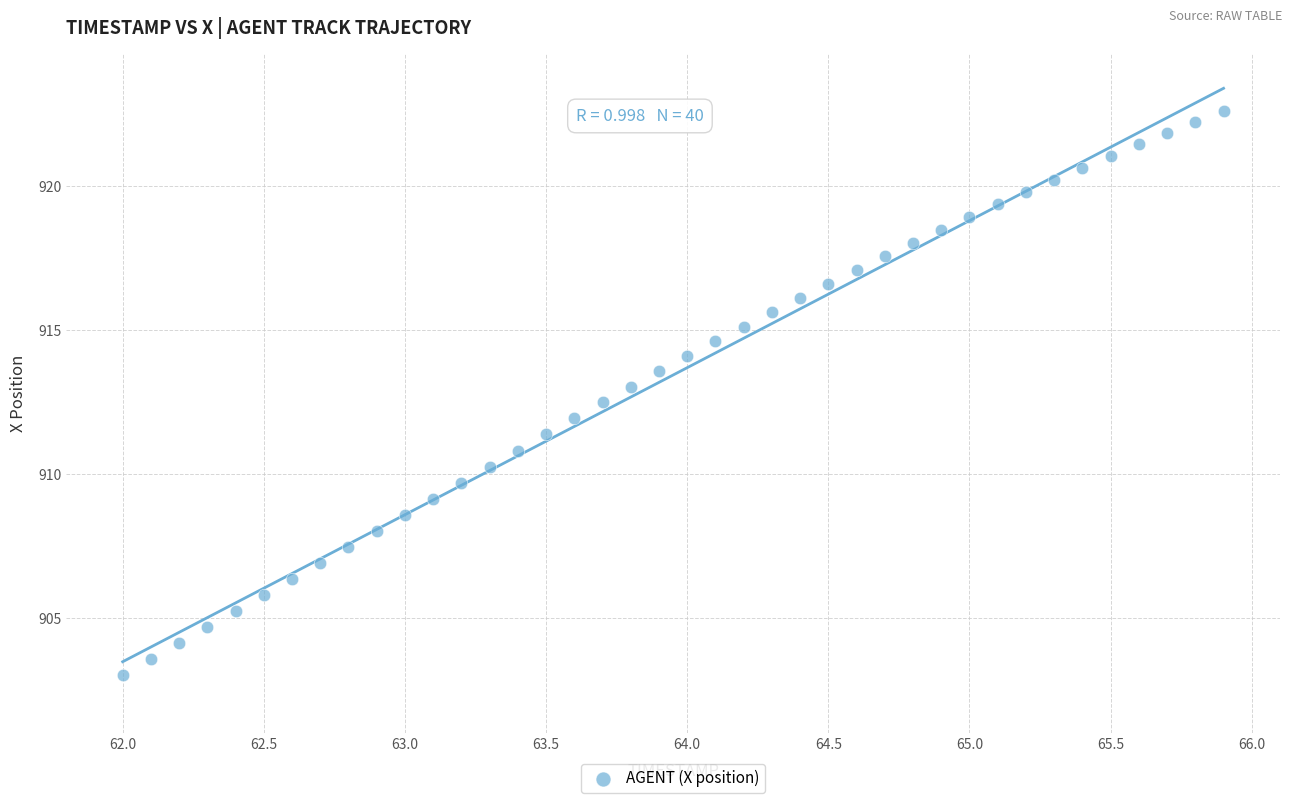

What is the range of X values (max minus min)?

3.9